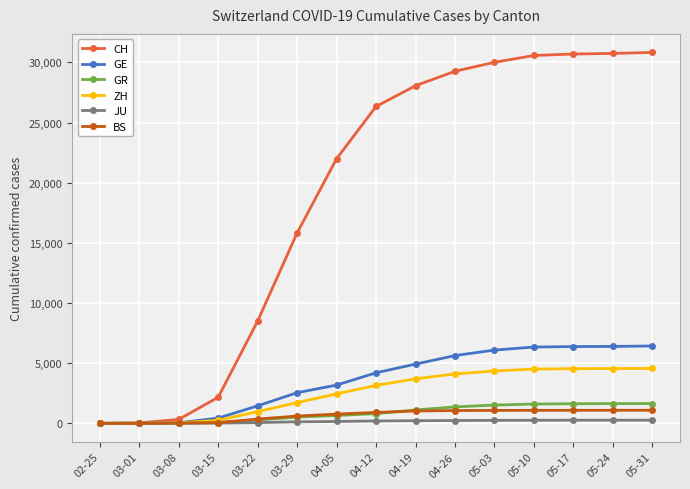

Which series has the largest total across all categories?

CH